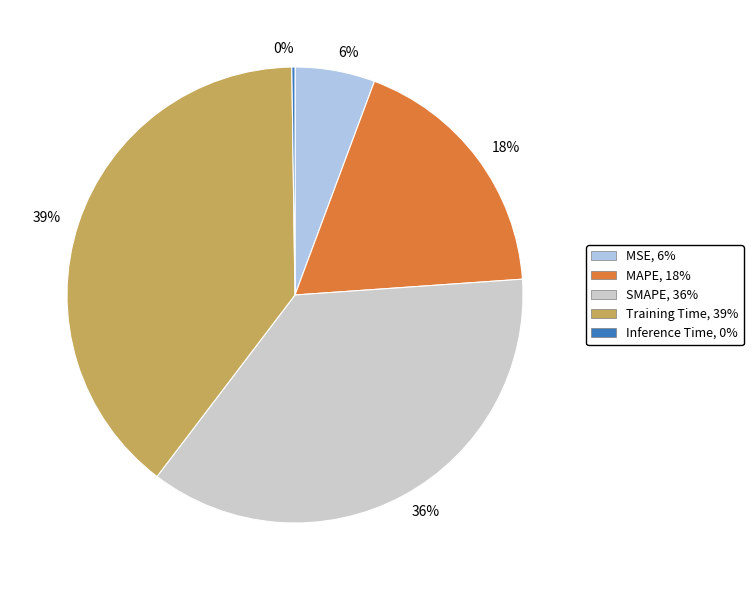

The 18% slice represents 25% of the pie. True or false?

False